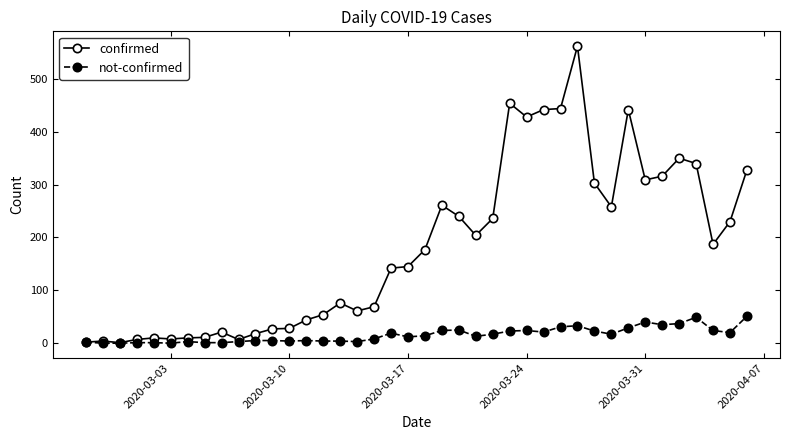

Which series has the largest total across all categories?

confirmed